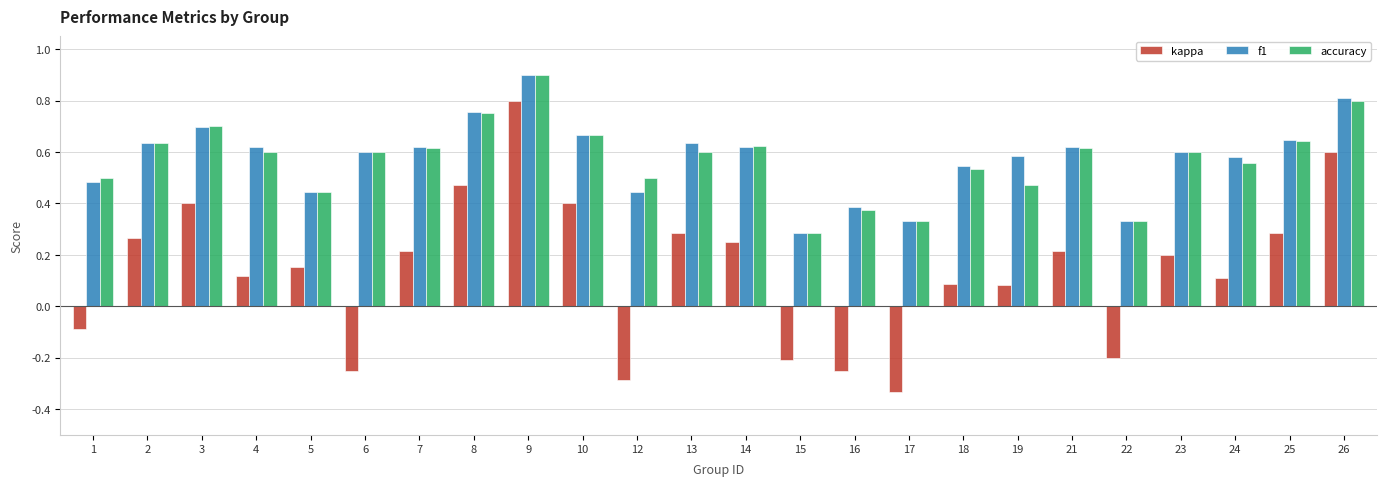

Count the accuracy values in the range 0 to 1.

24